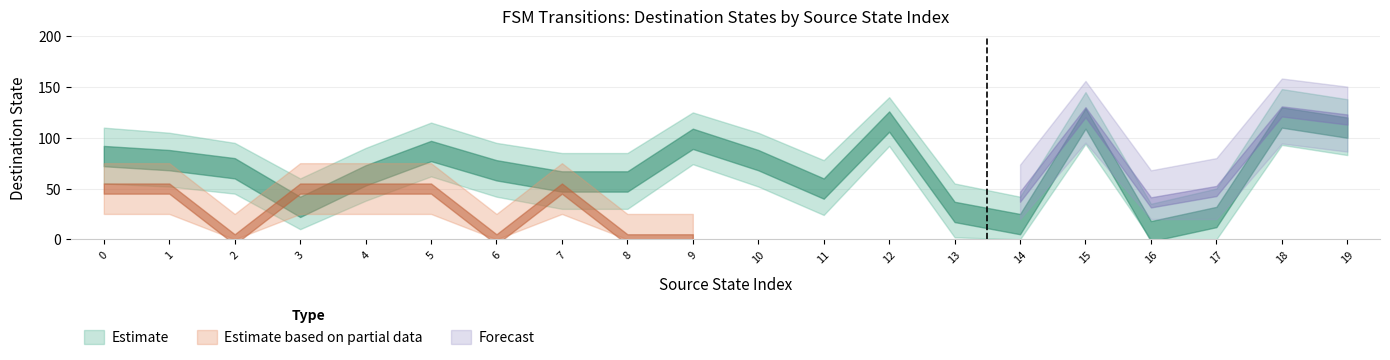

List the labels in order of destination_state value, smallest first.

16, 14, 17, 13, 3, 11, 7, 8, 4, 6, 2, 1, 10, 0, 5, 9, 19, 12, 15, 18